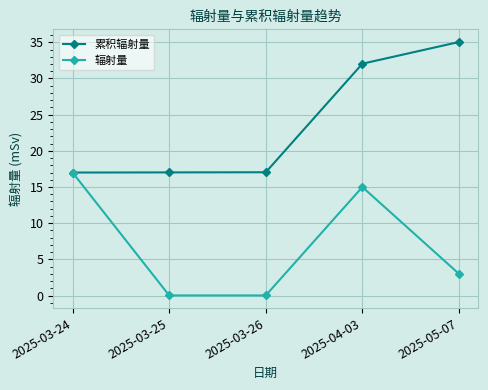

At how many categories does at least one series exceed 1?

5